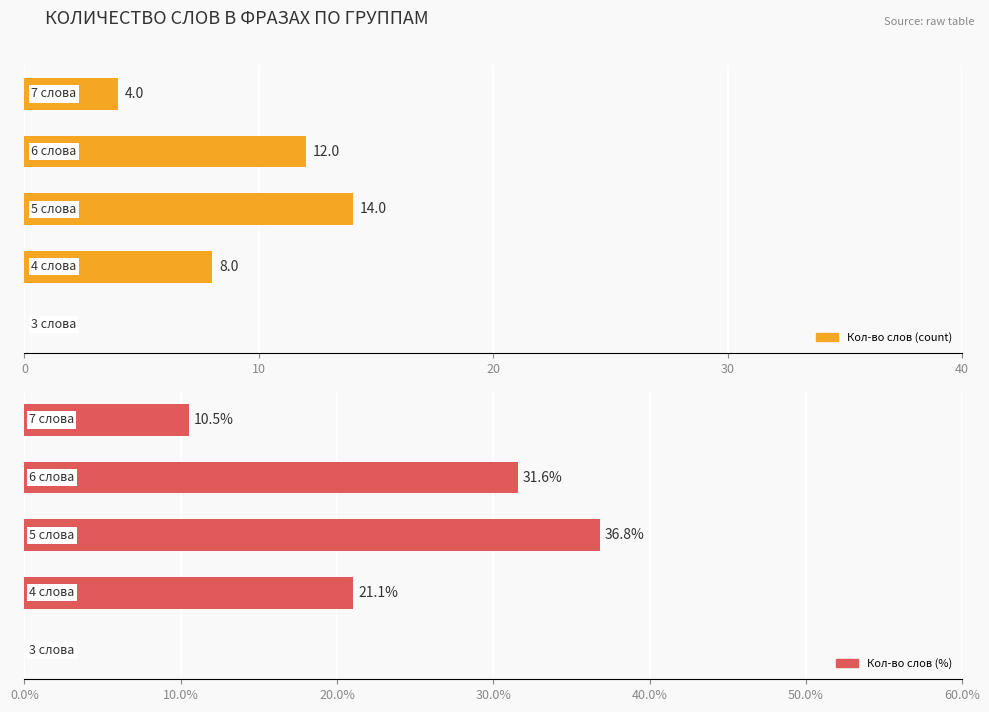

Rank the series by their maximum value, from lowest to highest.

Кол-во слов (count), Кол-во слов (%)